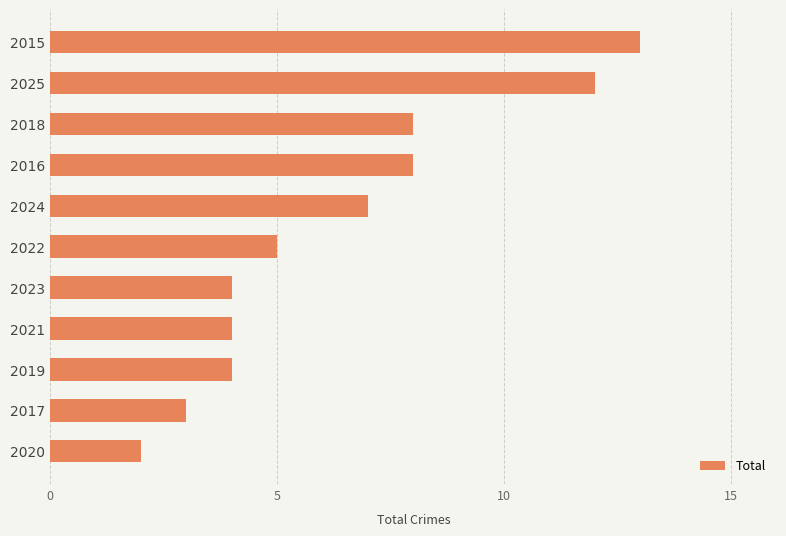

Reading bottom to top, what are all the values shown in this chart?

2	3	4	4	4	5	7	8	8	12	13